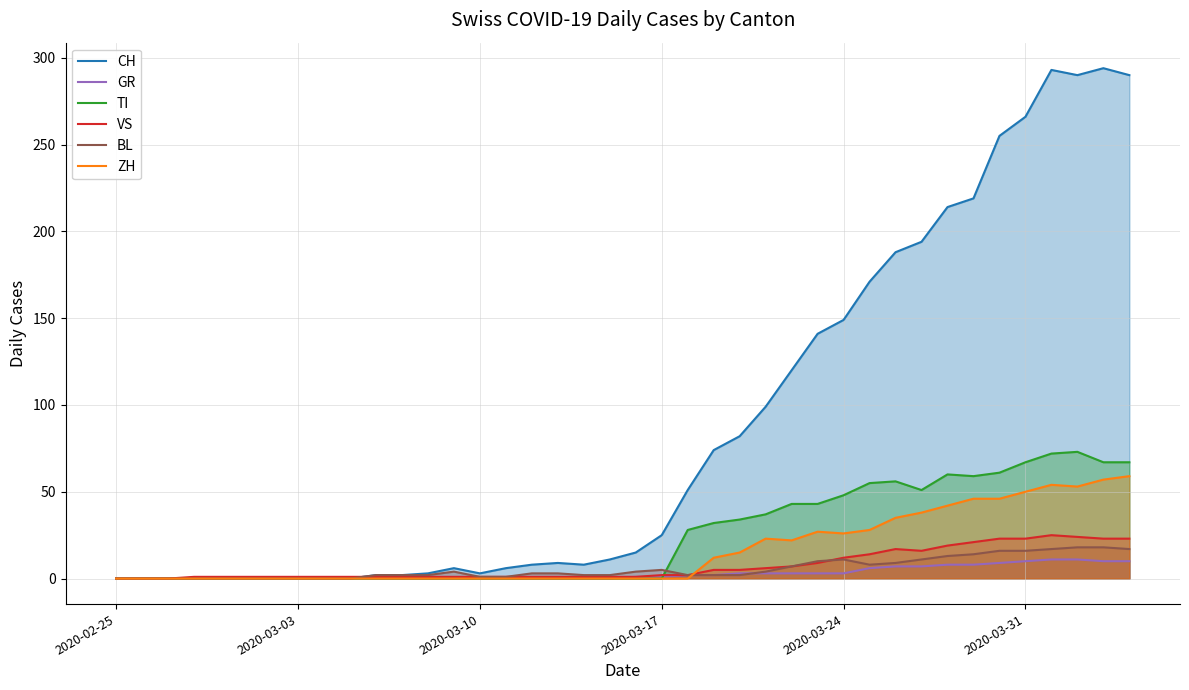

What are all the series names shown in the legend?

CH, GR, TI, VS, BL, ZH